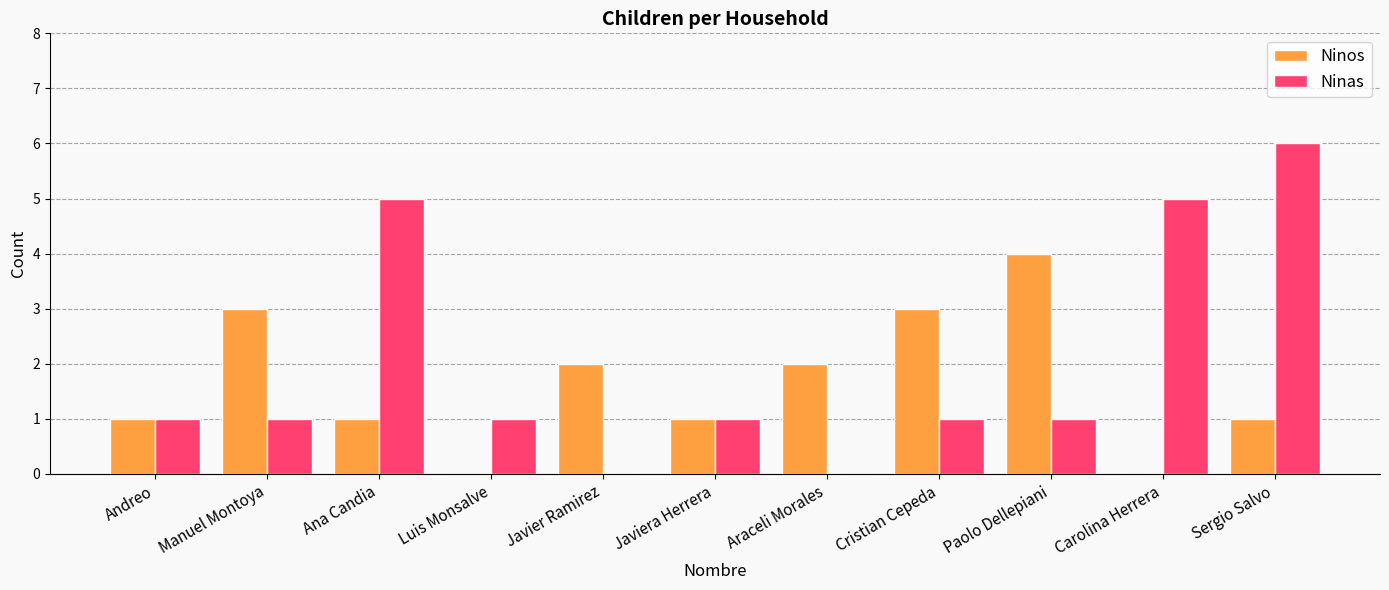

Which category has the highest value in the Ninas series?

Sergio Salvo